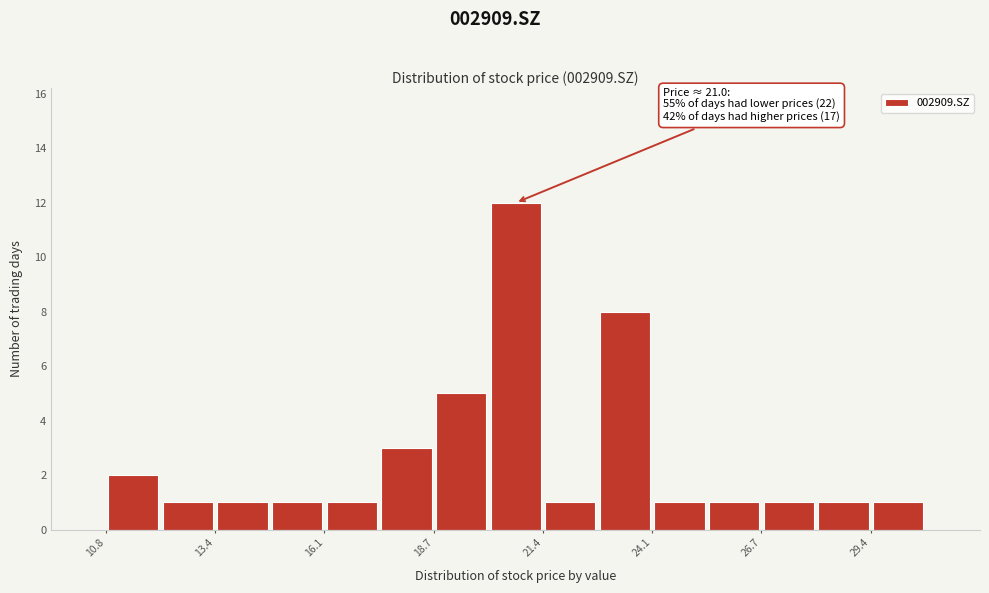

Around what value on the x-axis is the tallest bar? Give the approximate position of its centre, as read against the axis.

20.5